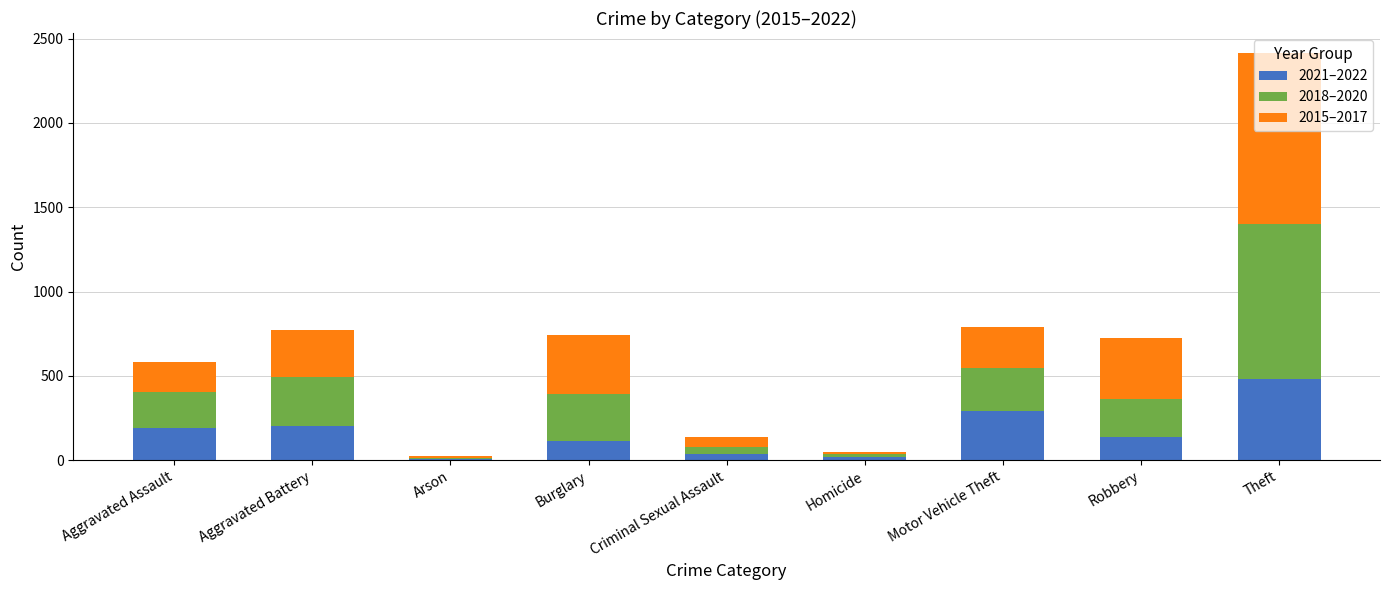

At which category is the sum across all series the highest?

Theft